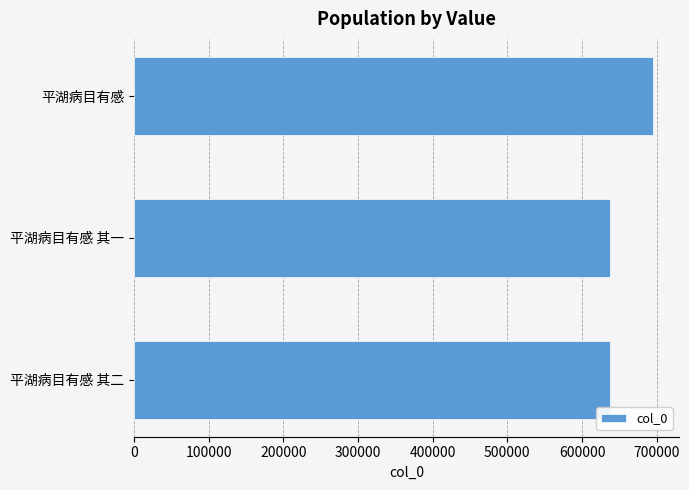

What is the difference between the maximum and minimum values?

57111